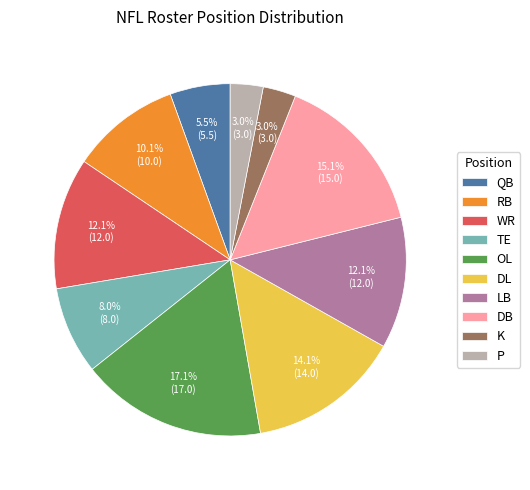

Count the number of slices in the pie.

10